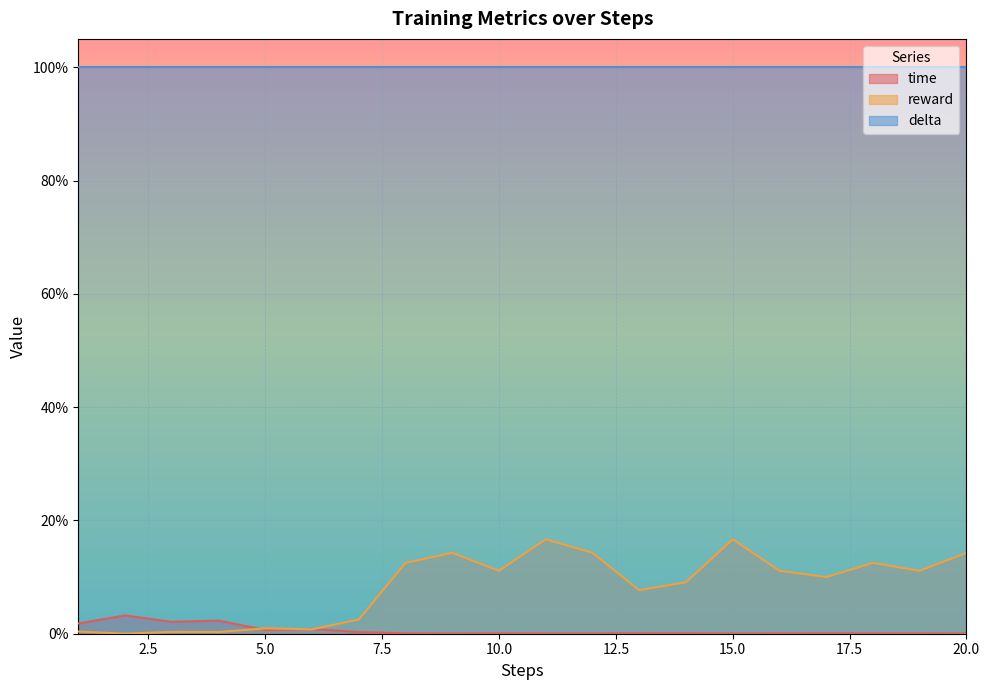

The reward series shows 0.1 at 20. True or false?

False